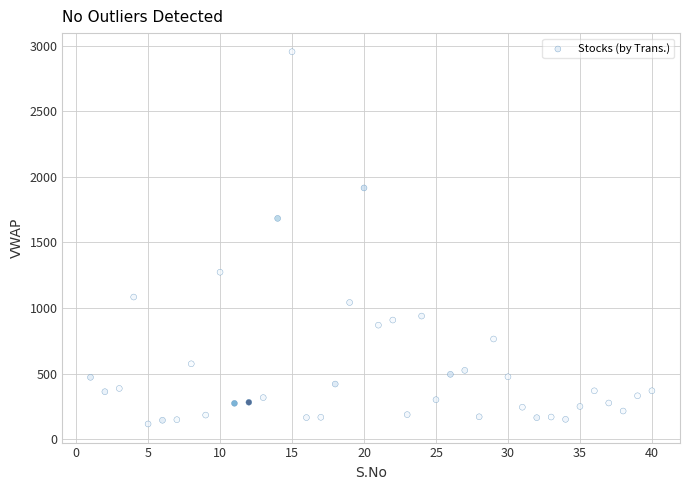

What is the range of X values (max minus min)?

39.0